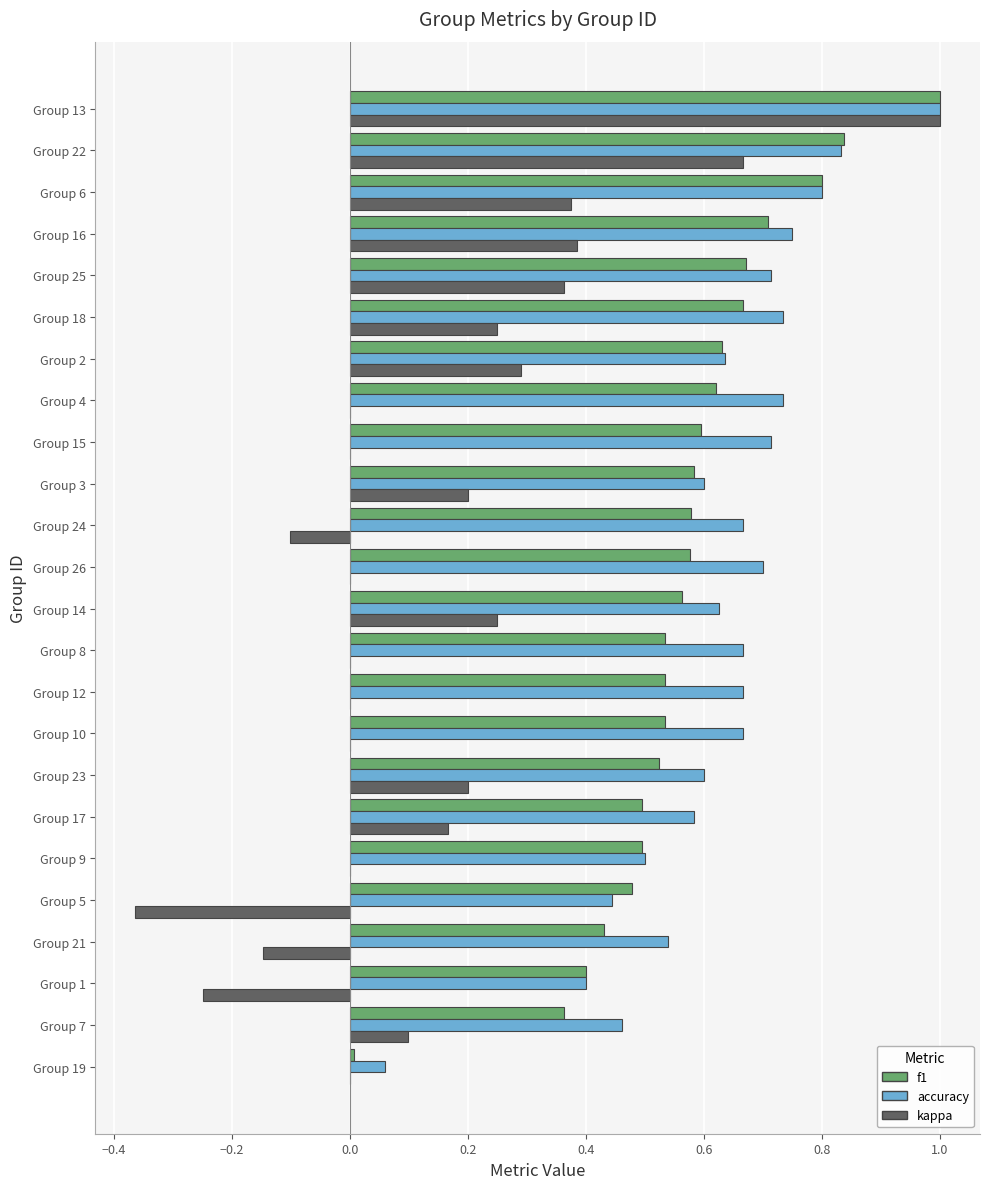

Which series has the largest total across all categories?

accuracy